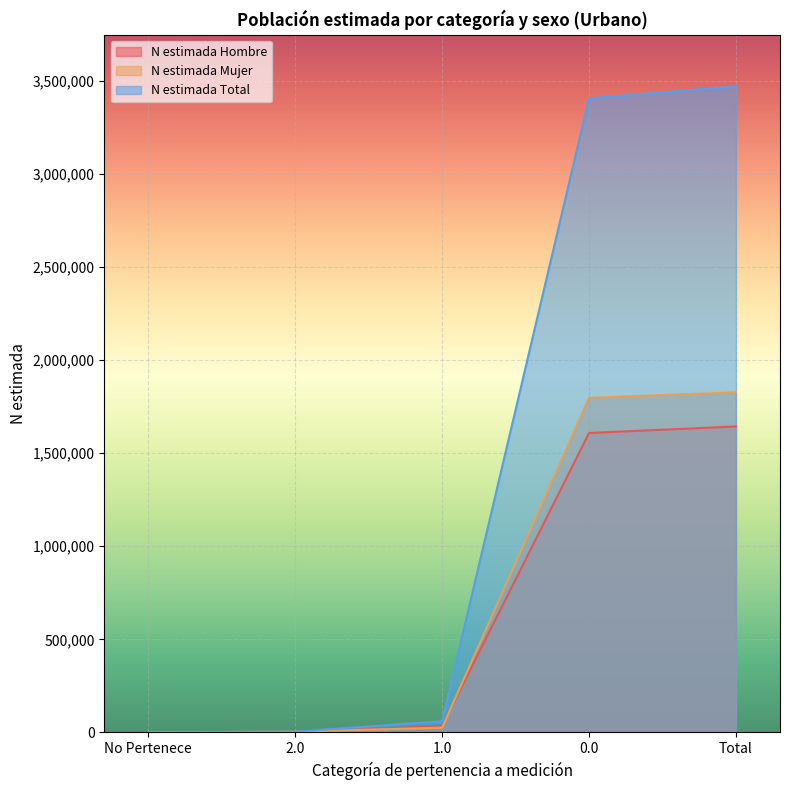

List the labels in order of N estimada Total value, smallest first.

No Pertenece, 2.0, 1.0, 0.0, Total